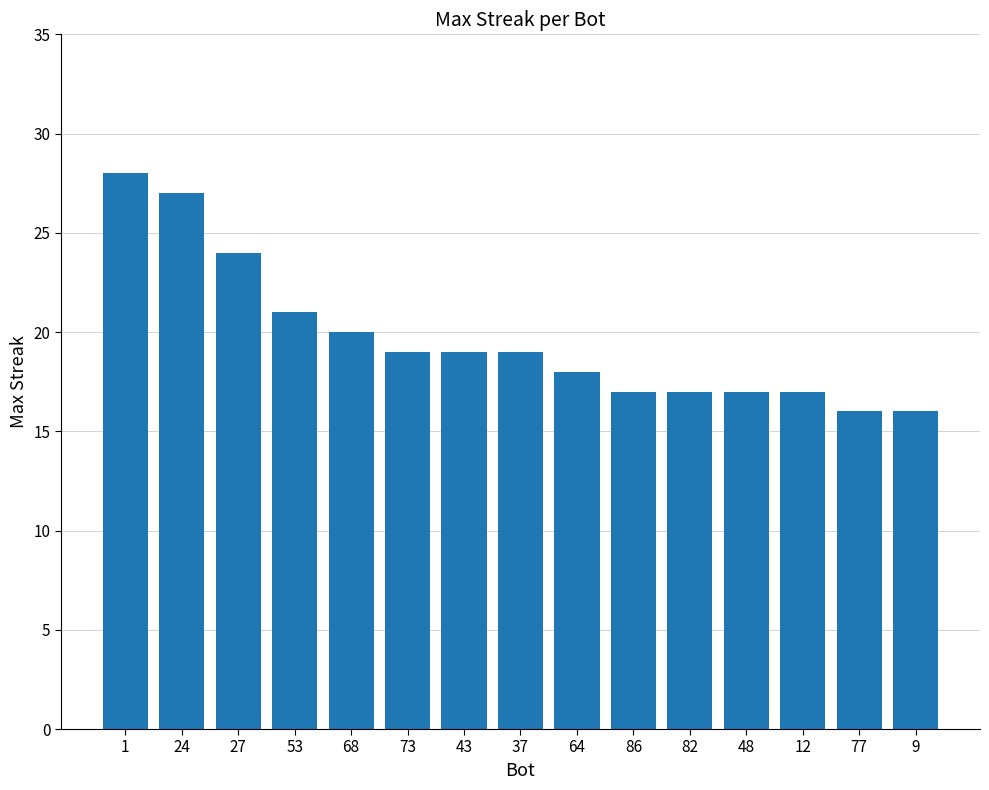

How many series are shown in this chart?

1